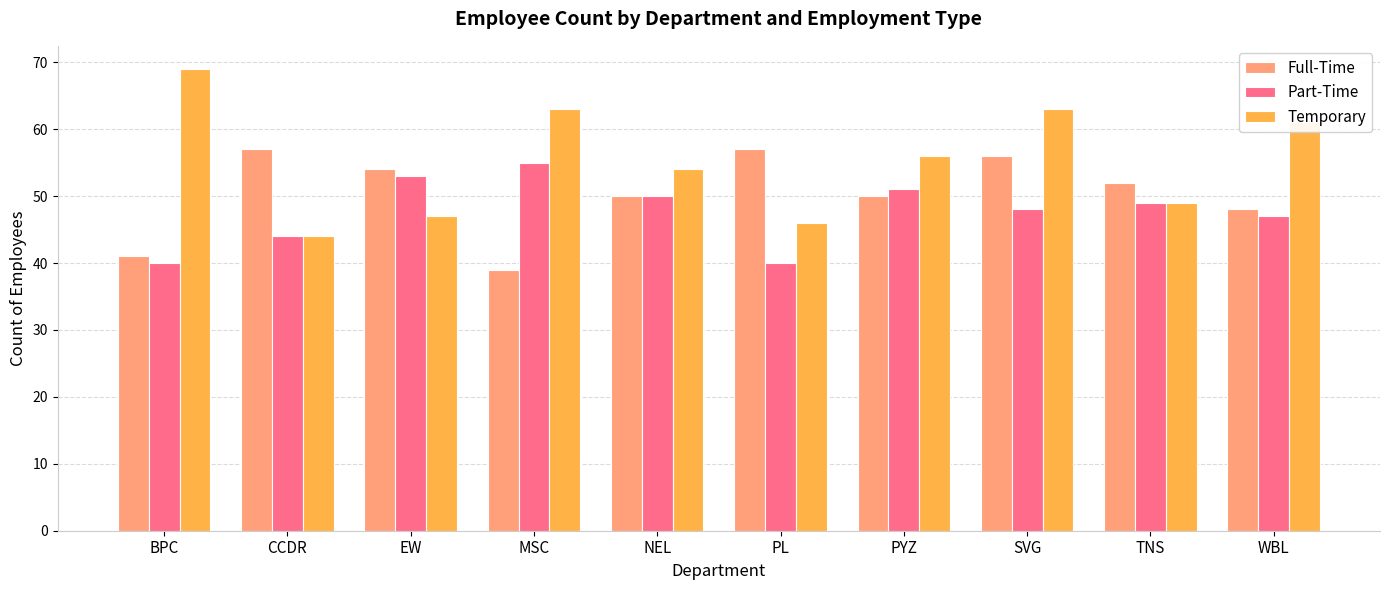

What is the greatest value displayed?

69